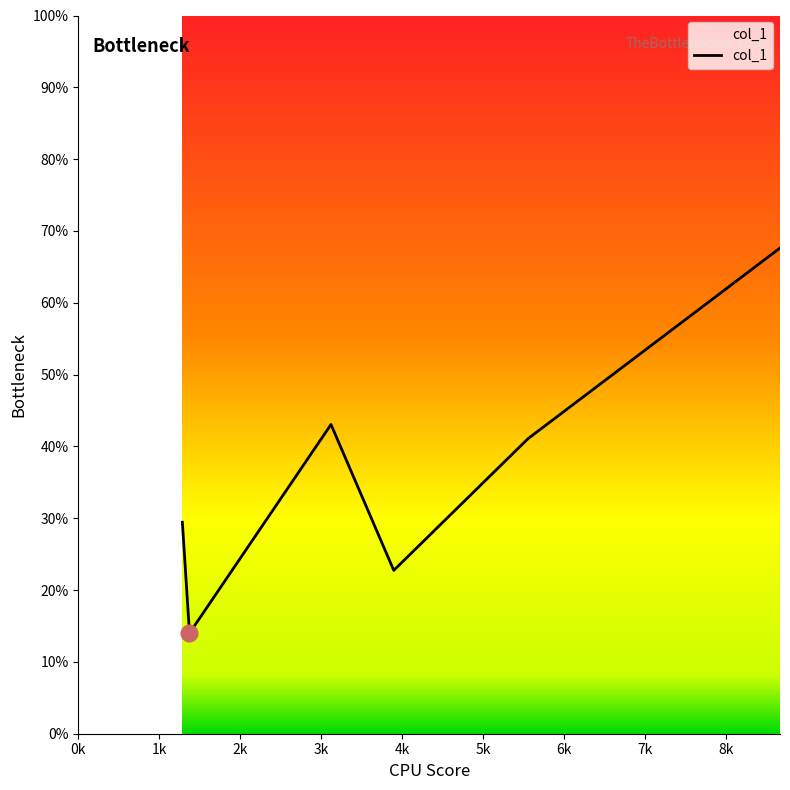

How many interior local peaks (higher than both neighbors) does the data have?

1